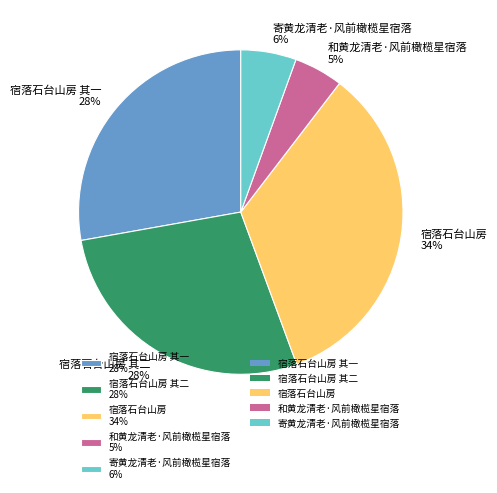

To the nearest percent, what is the difference between the largest and smallest slice percentages?

29%